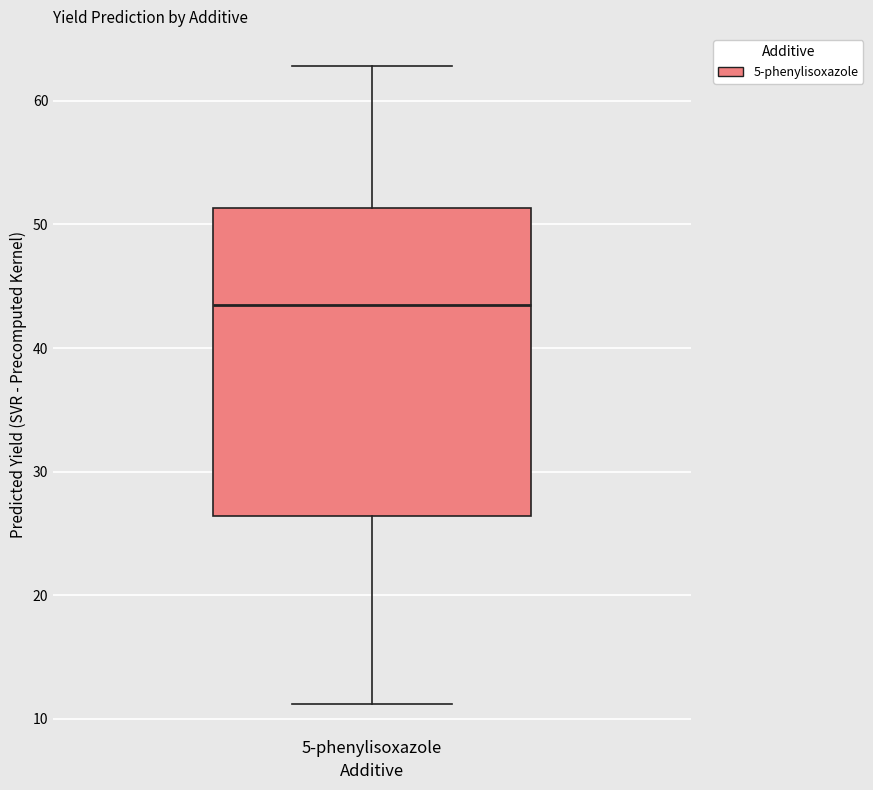

Read this box plot against the y-axis: the position of the median line, the range covered by the box, and the ends of both whiskers. The values are not printed on the chart, so give them approximately, as read against the axis.

median 44, box 26 to 51, whiskers 11 to 63